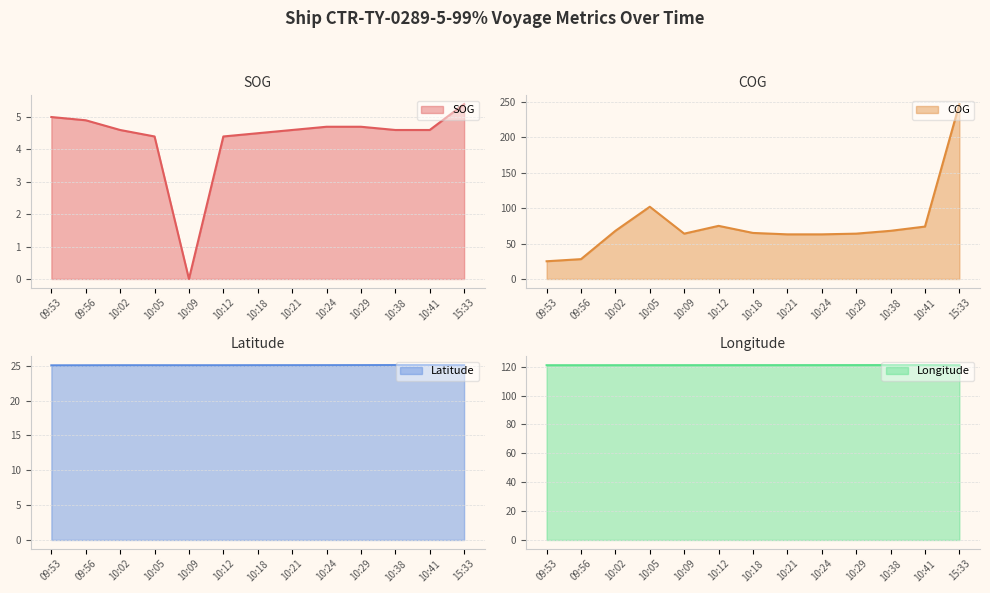

What value does the Latitude line series have at 10:12?

25.1